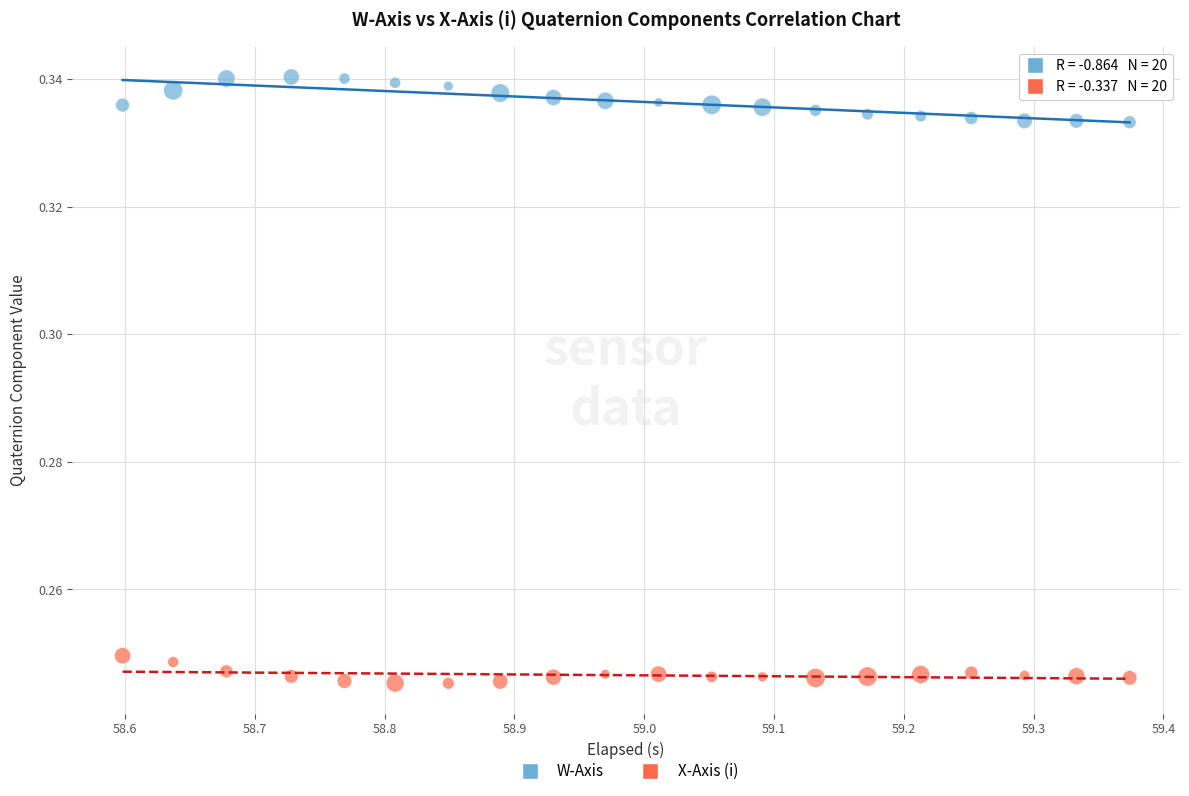

Which series reaches the minimum Y coordinate?

X-Axis (i)